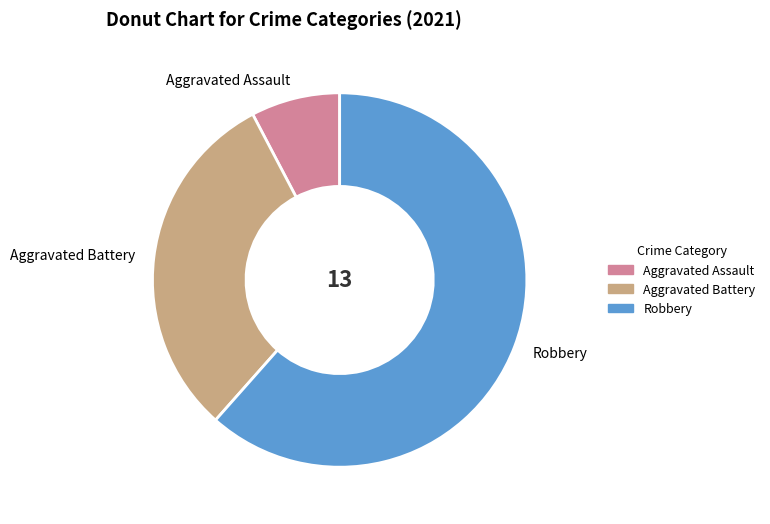

How many slices are in this pie chart?

3